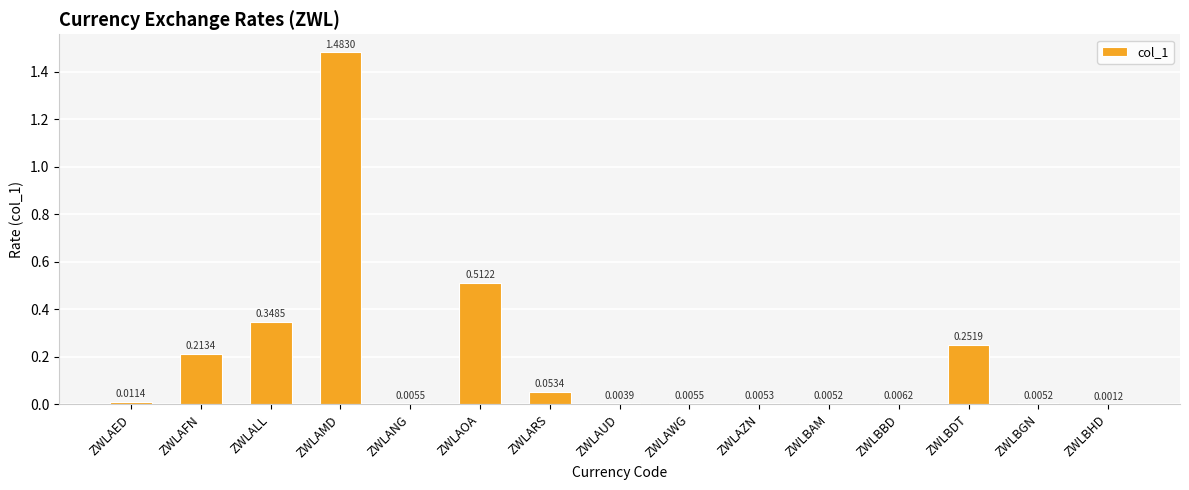

Which label corresponds to the largest value in the chart?

ZWLAMD